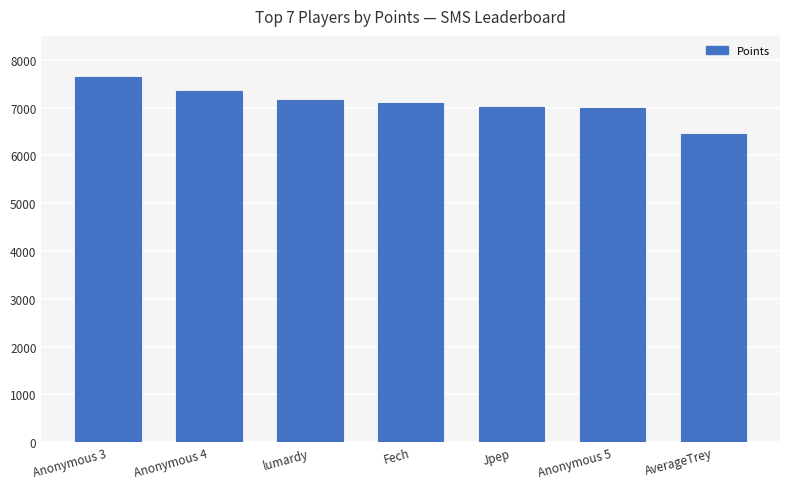

Which category has the lowest value across all series?

AverageTrey